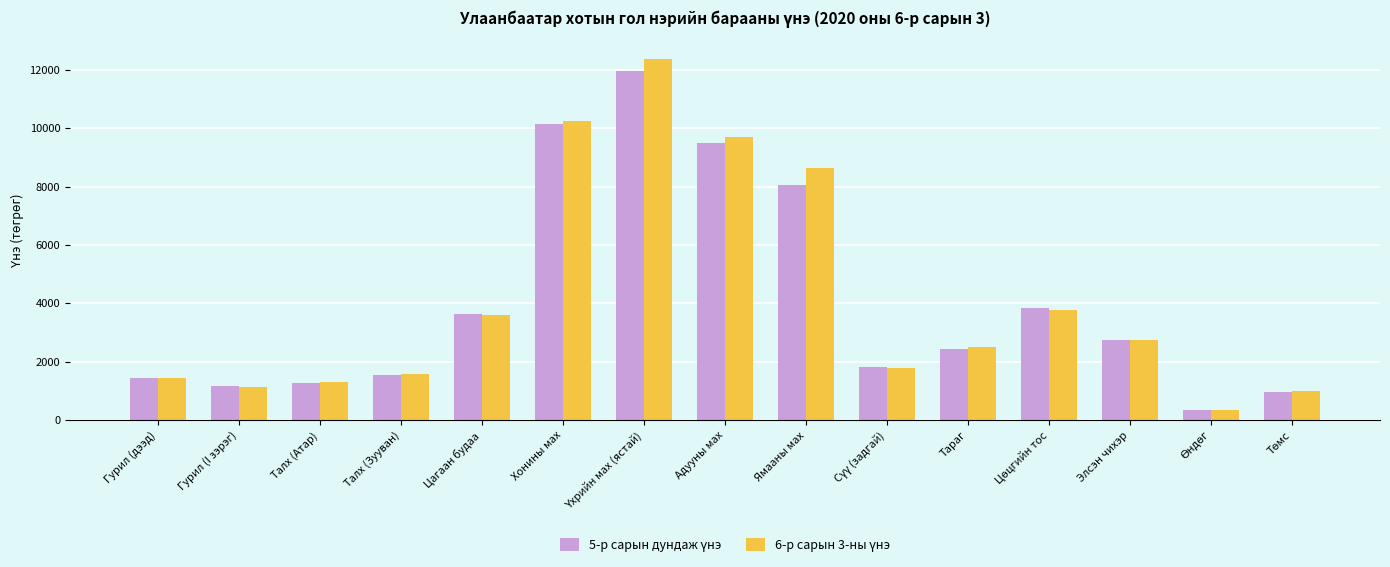

What is the spread (max minus min) of values at Цагаан будаа?

27.0